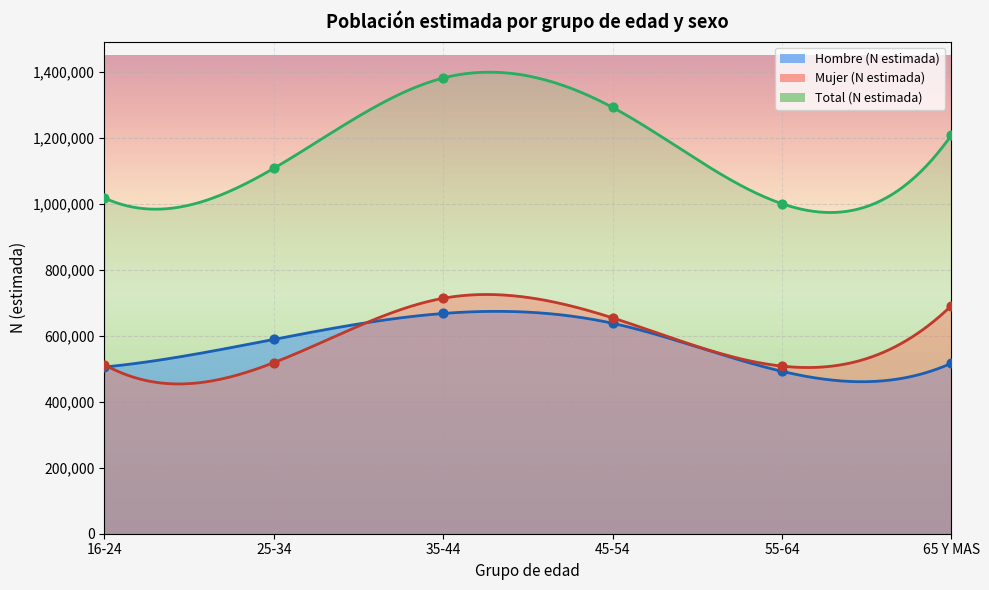

Is the value of Mujer (N estimada) at 65 Y MAS greater than the value of Total (N estimada) at 65 Y MAS?

No